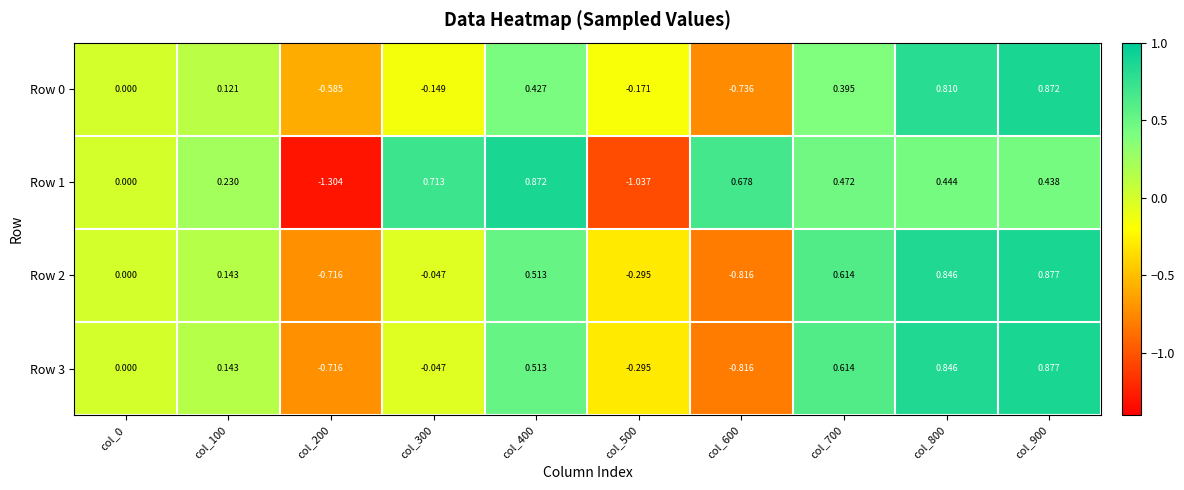

Is the value of Row 1 at col_700 greater than the value of Row 2 at col_300?

Yes